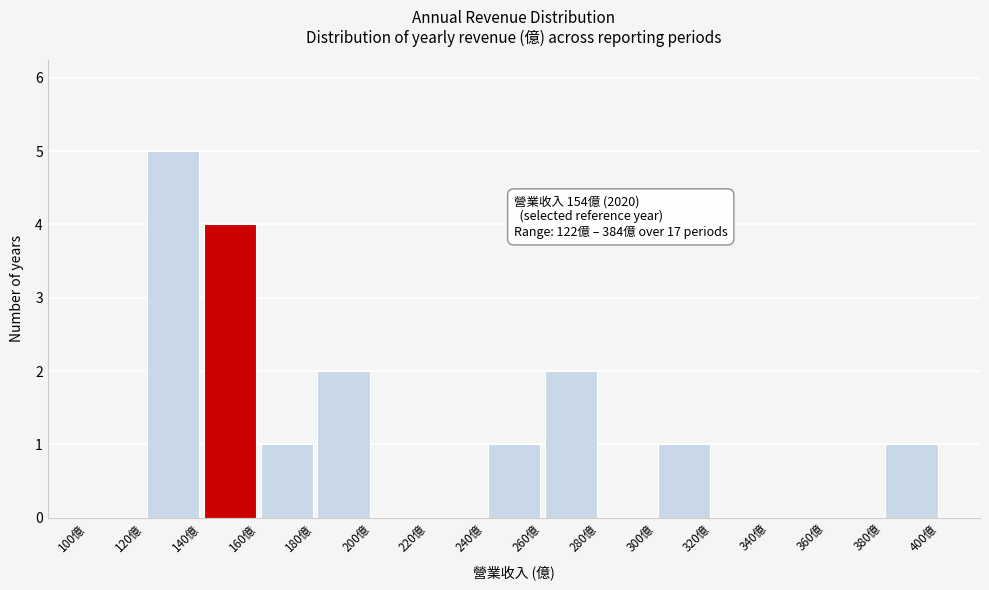

Which range on the x-axis has the tallest bar?

120 to 140